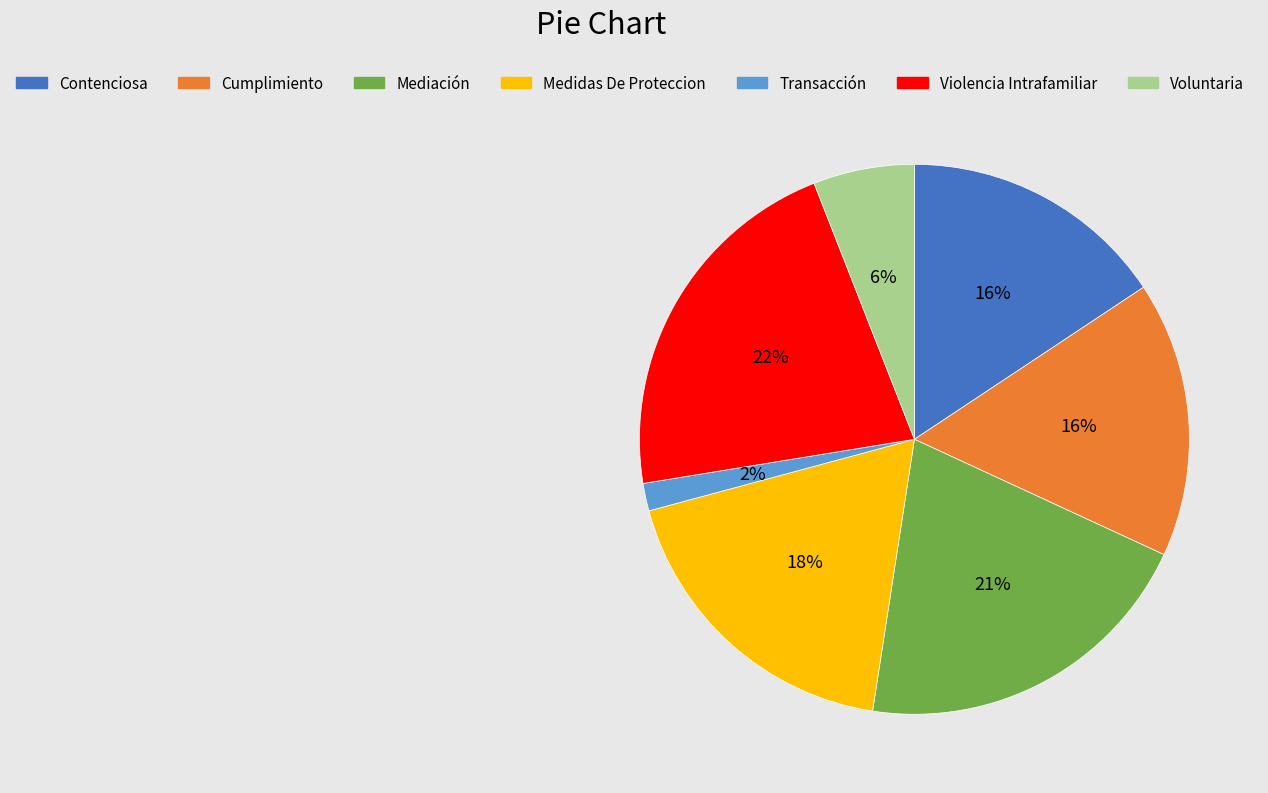

Is it true that Medidas De Proteccion is 8% of the pie?

False